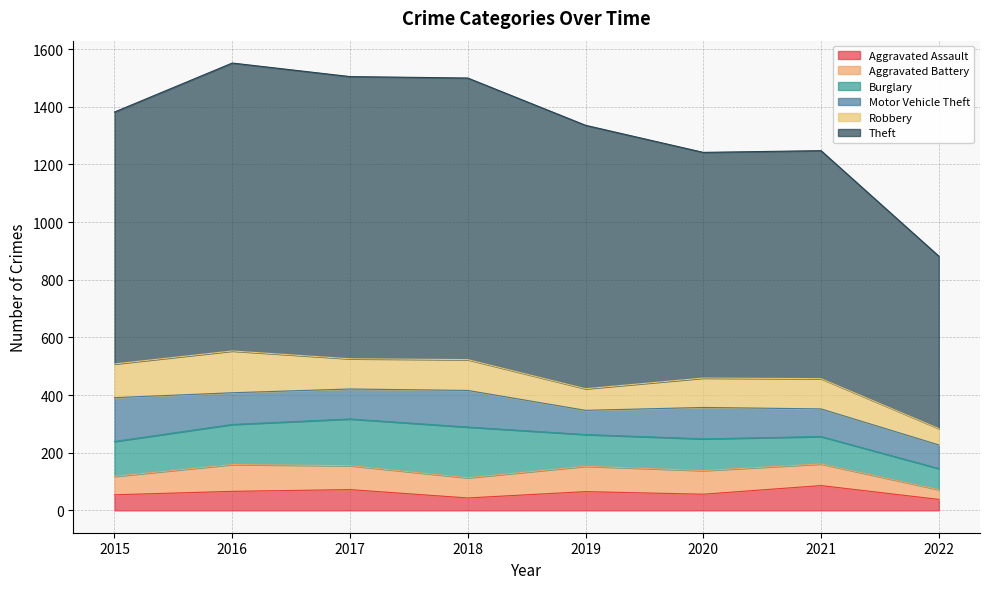

Count the number of data series in this chart.

6